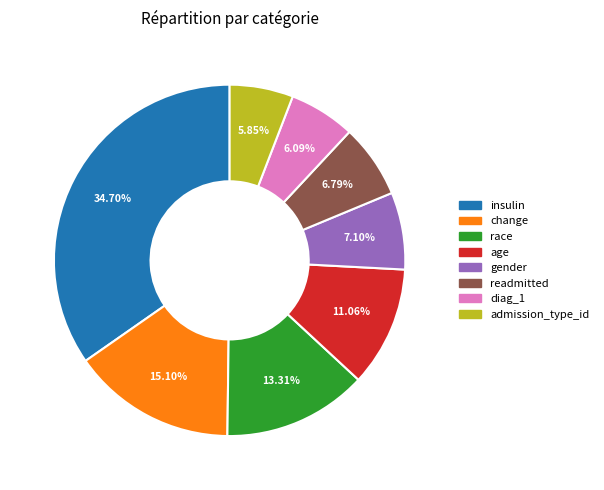

To the nearest percent, what portion does age represent?

11%